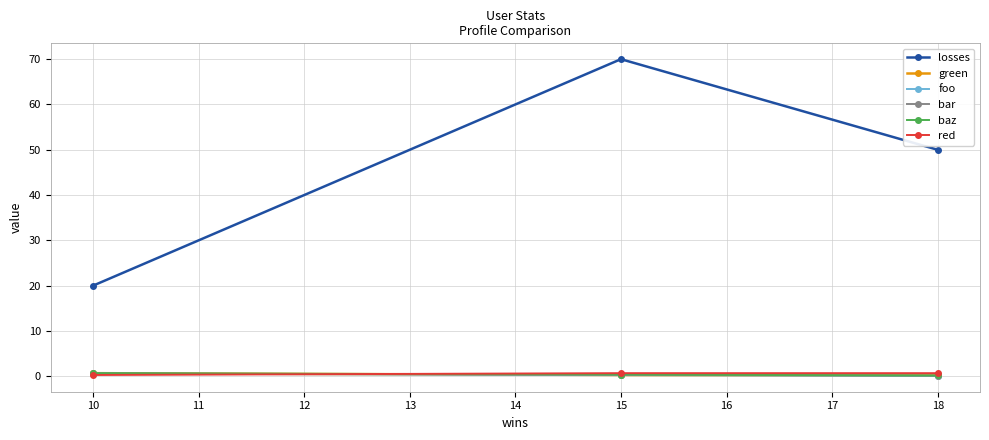

What is the sum of the bar values at 10 and 18?

0.8